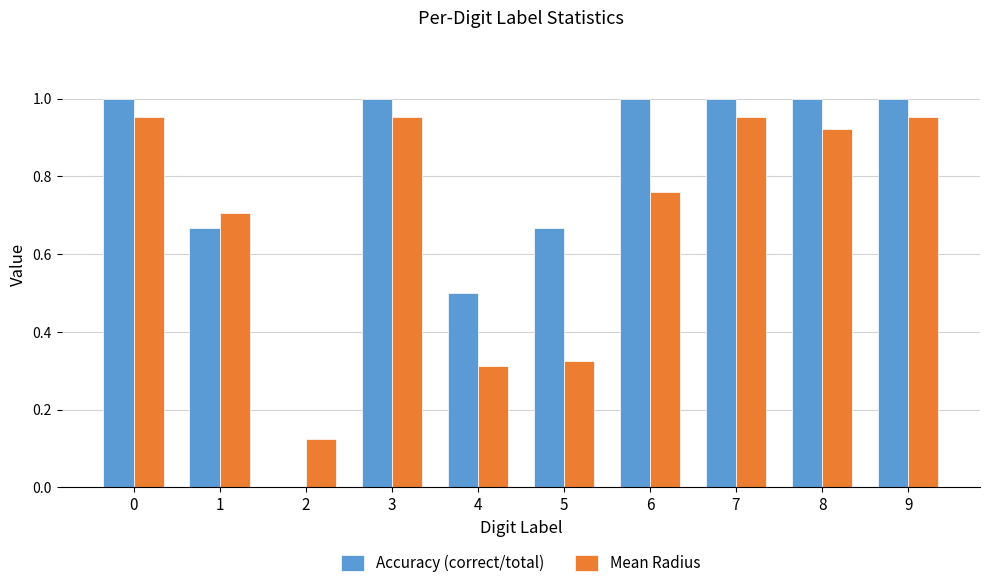

Between 3 and 8, which series saw the biggest shift?

Mean Radius